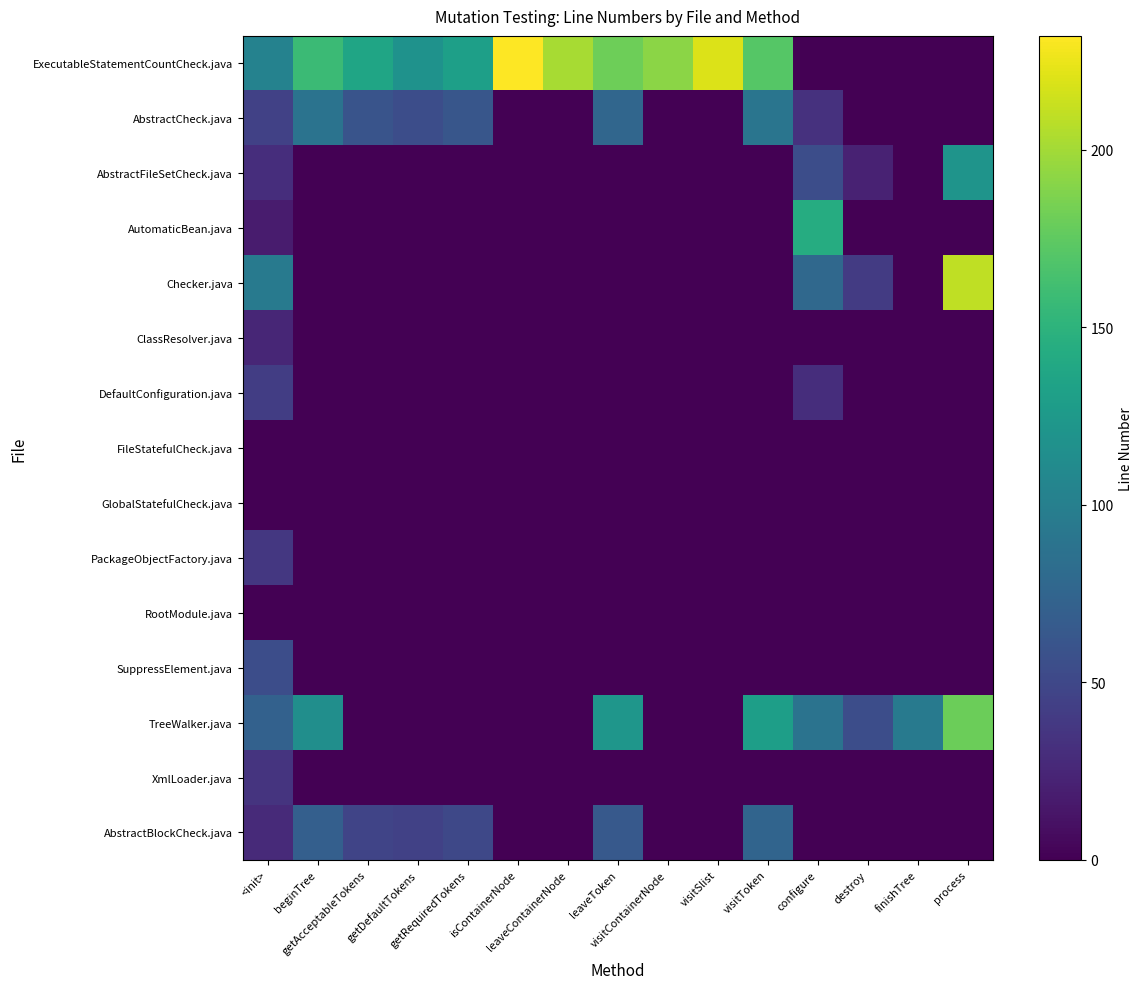

Reading left to right, transcribe all the data shown in this chart.

ExecutableStatementCountCheck.java: <init>=103	beginTree=158	getAcceptableTokens=136	getDefaultTokens=118	getRequiredTokens=131	isContainerNode=232	leaveContainerNode=202	leaveToken=181	visitContainerNode=192	visitSlist=220	visitToken=171	configure=0	destroy=0	finishTree=0	process=0
AbstractCheck.java: <init>=45	beginTree=88	getAcceptableTokens=60	getDefaultTokens=55	getRequiredTokens=62	isContainerNode=0	leaveContainerNode=0	leaveToken=77	visitContainerNode=0	visitSlist=0	visitToken=90	configure=33	destroy=0	finishTree=0	process=0
AbstractFileSetCheck.java: <init>=30	beginTree=0	getAcceptableTokens=0	getDefaultTokens=0	getRequiredTokens=0	isContainerNode=0	leaveContainerNode=0	leaveToken=0	visitContainerNode=0	visitSlist=0	visitToken=0	configure=55	destroy=22	finishTree=0	process=120
AutomaticBean.java: <init>=18	beginTree=0	getAcceptableTokens=0	getDefaultTokens=0	getRequiredTokens=0	isContainerNode=0	leaveContainerNode=0	leaveToken=0	visitContainerNode=0	visitSlist=0	visitToken=0	configure=144	destroy=0	finishTree=0	process=0
Checker.java: <init>=95	beginTree=0	getAcceptableTokens=0	getDefaultTokens=0	getRequiredTokens=0	isContainerNode=0	leaveContainerNode=0	leaveToken=0	visitContainerNode=0	visitSlist=0	visitToken=0	configure=78	destroy=40	finishTree=0	process=210
ClassResolver.java: <init>=25	beginTree=0	getAcceptableTokens=0	getDefaultTokens=0	getRequiredTokens=0	isContainerNode=0	leaveContainerNode=0	leaveToken=0	visitContainerNode=0	visitSlist=0	visitToken=0	configure=0	destroy=0	finishTree=0	process=0
DefaultConfiguration.java: <init>=42	beginTree=0	getAcceptableTokens=0	getDefaultTokens=0	getRequiredTokens=0	isContainerNode=0	leaveContainerNode=0	leaveToken=0	visitContainerNode=0	visitSlist=0	visitToken=0	configure=30	destroy=0	finishTree=0	process=0
FileStatefulCheck.java: <init>=0	beginTree=0	getAcceptableTokens=0	getDefaultTokens=0	getRequiredTokens=0	isContainerNode=0	leaveContainerNode=0	leaveToken=0	visitContainerNode=0	visitSlist=0	visitToken=0	configure=0	destroy=0	finishTree=0	process=0
GlobalStatefulCheck.java: <init>=0	beginTree=0	getAcceptableTokens=0	getDefaultTokens=0	getRequiredTokens=0	isContainerNode=0	leaveContainerNode=0	leaveToken=0	visitContainerNode=0	visitSlist=0	visitToken=0	configure=0	destroy=0	finishTree=0	process=0
PackageObjectFactory.java: <init>=38	beginTree=0	getAcceptableTokens=0	getDefaultTokens=0	getRequiredTokens=0	isContainerNode=0	leaveContainerNode=0	leaveToken=0	visitContainerNode=0	visitSlist=0	visitToken=0	configure=0	destroy=0	finishTree=0	process=0
RootModule.java: <init>=0	beginTree=0	getAcceptableTokens=0	getDefaultTokens=0	getRequiredTokens=0	isContainerNode=0	leaveContainerNode=0	leaveToken=0	visitContainerNode=0	visitSlist=0	visitToken=0	configure=0	destroy=0	finishTree=0	process=0
SuppressElement.java: <init>=55	beginTree=0	getAcceptableTokens=0	getDefaultTokens=0	getRequiredTokens=0	isContainerNode=0	leaveContainerNode=0	leaveToken=0	visitContainerNode=0	visitSlist=0	visitToken=0	configure=0	destroy=0	finishTree=0	process=0
TreeWalker.java: <init>=72	beginTree=115	getAcceptableTokens=0	getDefaultTokens=0	getRequiredTokens=0	isContainerNode=0	leaveContainerNode=0	leaveToken=122	visitContainerNode=0	visitSlist=0	visitToken=130	configure=88	destroy=55	finishTree=95	process=180
XmlLoader.java: <init>=35	beginTree=0	getAcceptableTokens=0	getDefaultTokens=0	getRequiredTokens=0	isContainerNode=0	leaveContainerNode=0	leaveToken=0	visitContainerNode=0	visitSlist=0	visitToken=0	configure=0	destroy=0	finishTree=0	process=0
AbstractBlockCheck.java: <init>=28	beginTree=70	getAcceptableTokens=48	getDefaultTokens=45	getRequiredTokens=50	isContainerNode=0	leaveContainerNode=0	leaveToken=65	visitContainerNode=0	visitSlist=0	visitToken=75	configure=0	destroy=0	finishTree=0	process=0